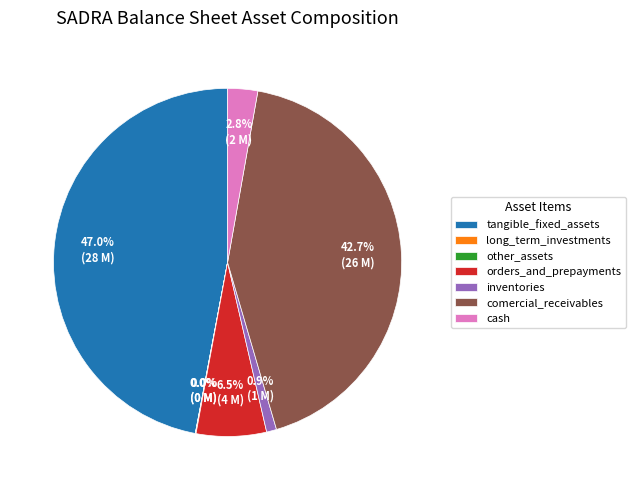

What is the largest slice in the pie chart?

tangible_fixed_assets